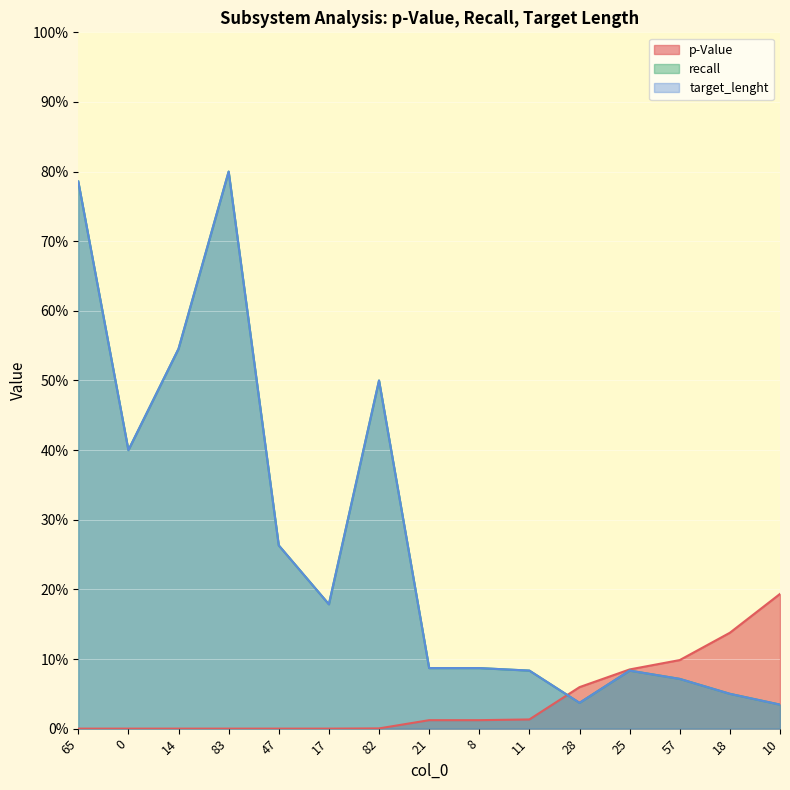

Rank the series by their maximum value, from highest to lowest.

recall, target_lenght, p-Value